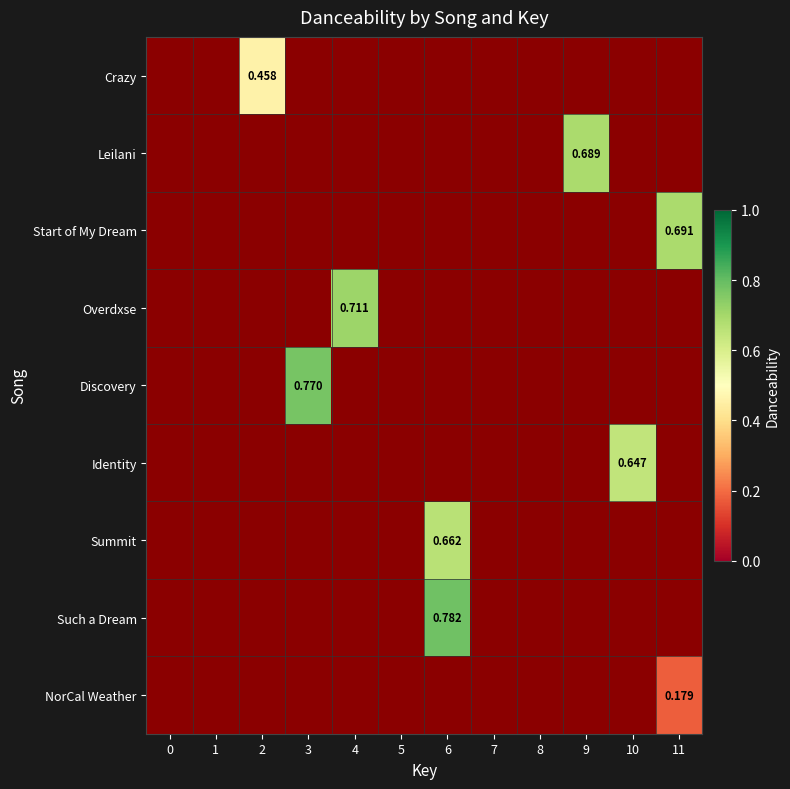

Where does the Such a Dream series first go above 0?

6